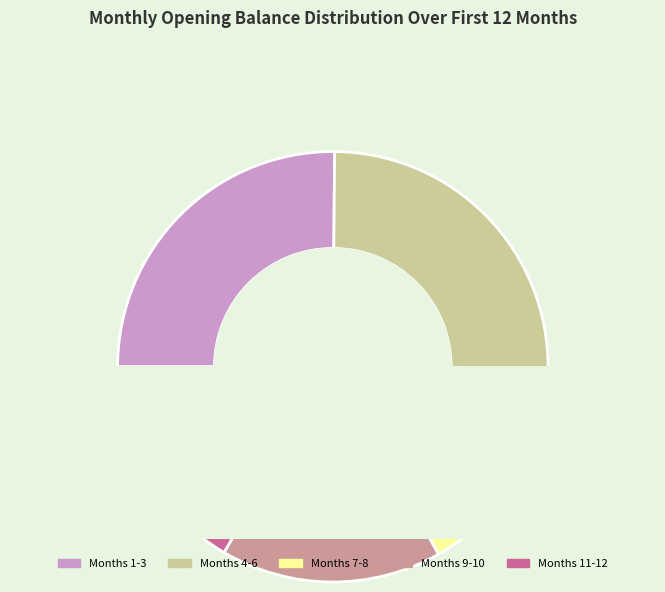

To the nearest percent, what percentage of the pie is Month 9?

8%